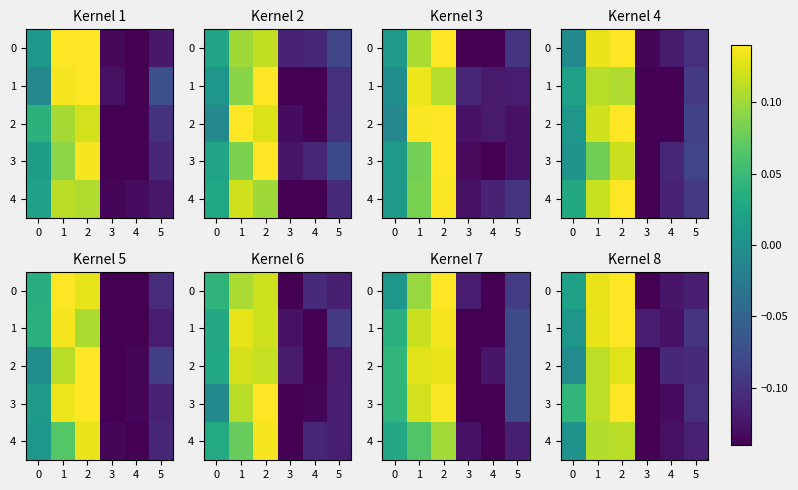

How many data points in row_3 are above 0?

3